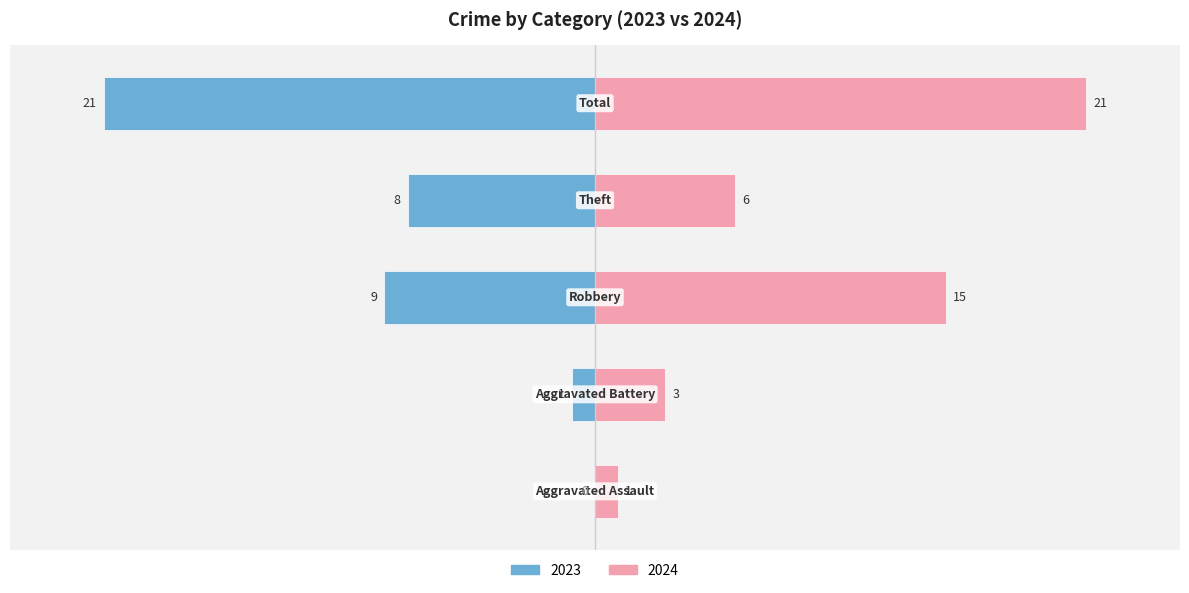

The value of Female at 2019 Total is 10. True or false?

False